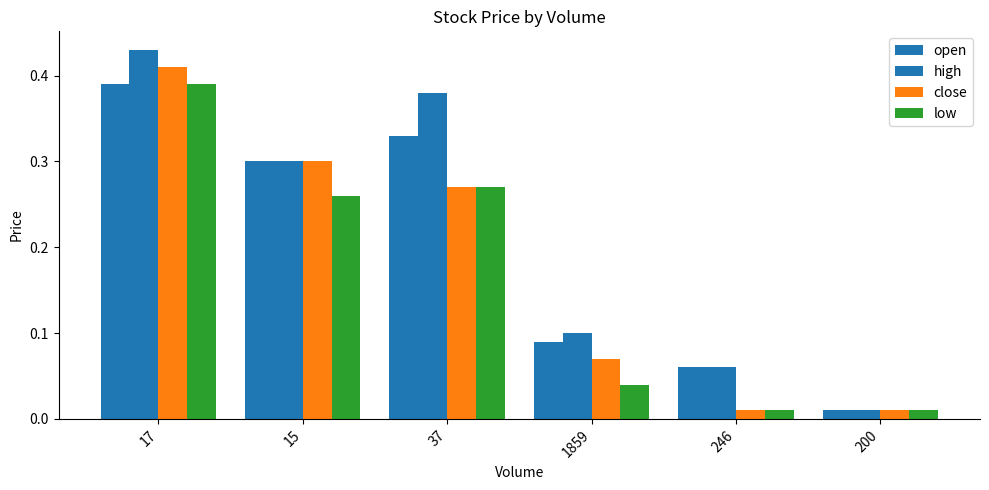

List the series in order of their overall mean, lowest first.

low, close, open, high